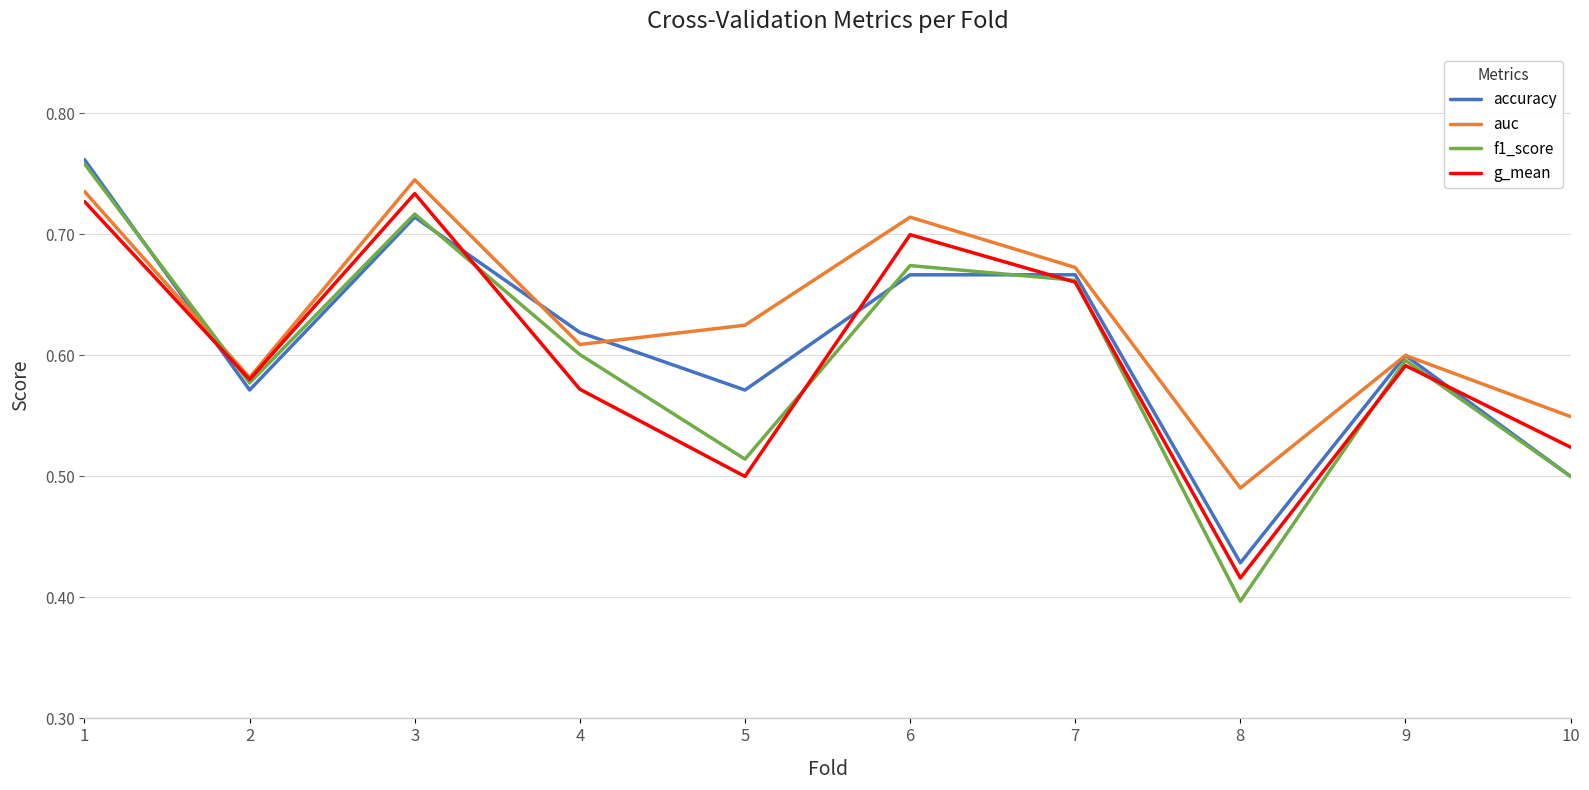

At which label is g_mean closest to 0?

8